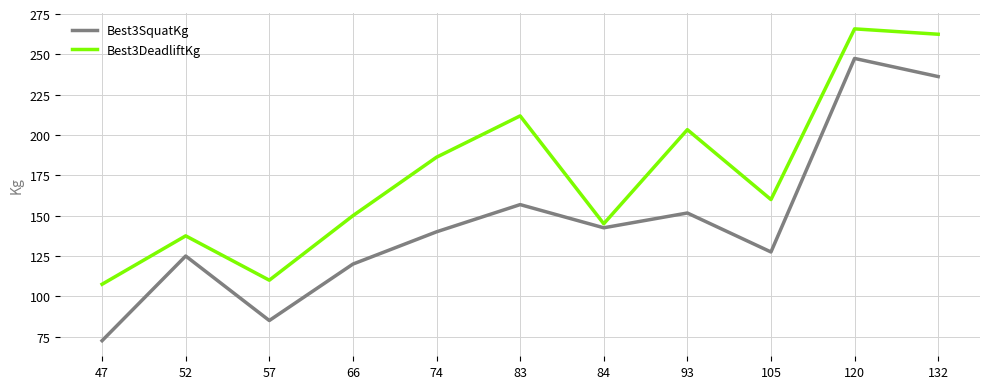

Rank the series by their maximum value, from highest to lowest.

Best3DeadliftKg, Best3SquatKg